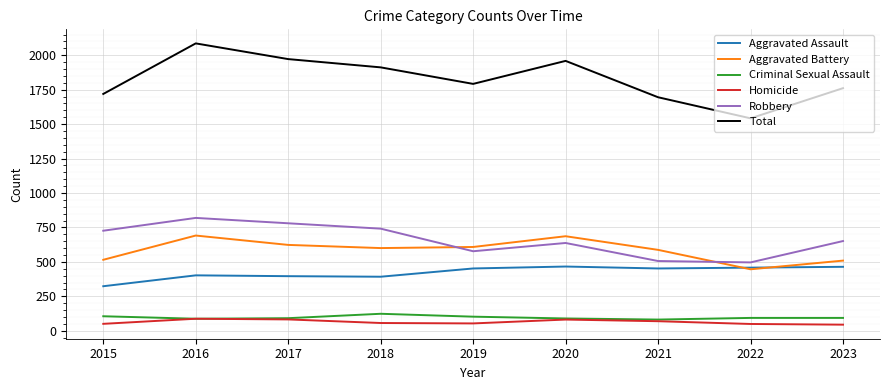

Is this an area chart (filled region under the line)?

No